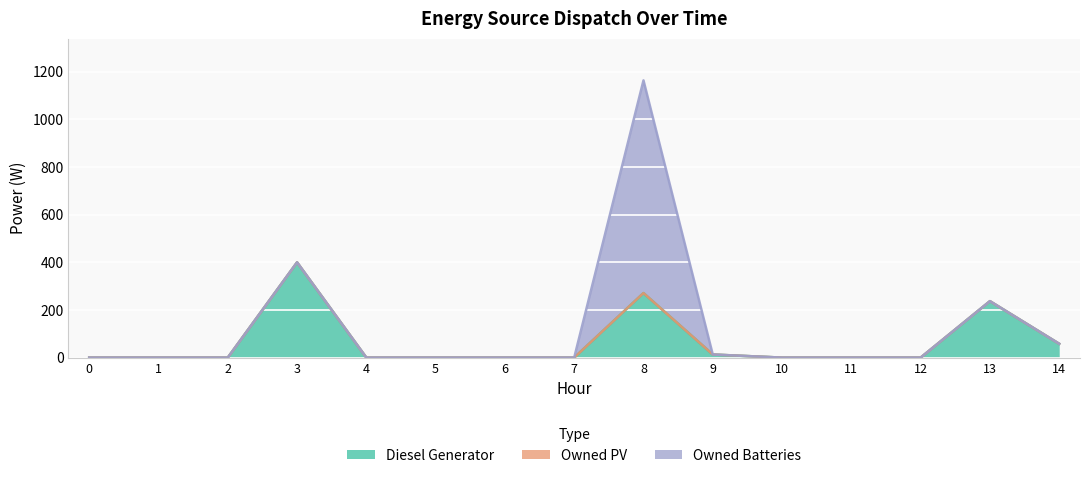

Which series has the largest total across all categories?

Diesel Generator